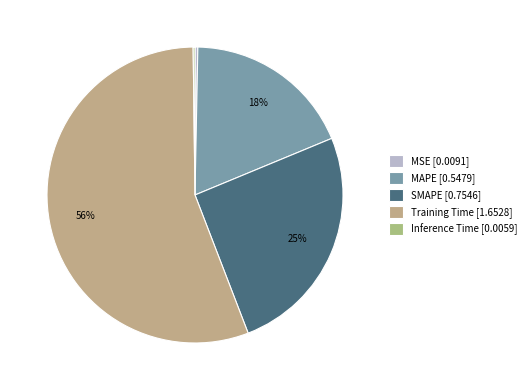

Is there a majority slice in this chart?

Yes